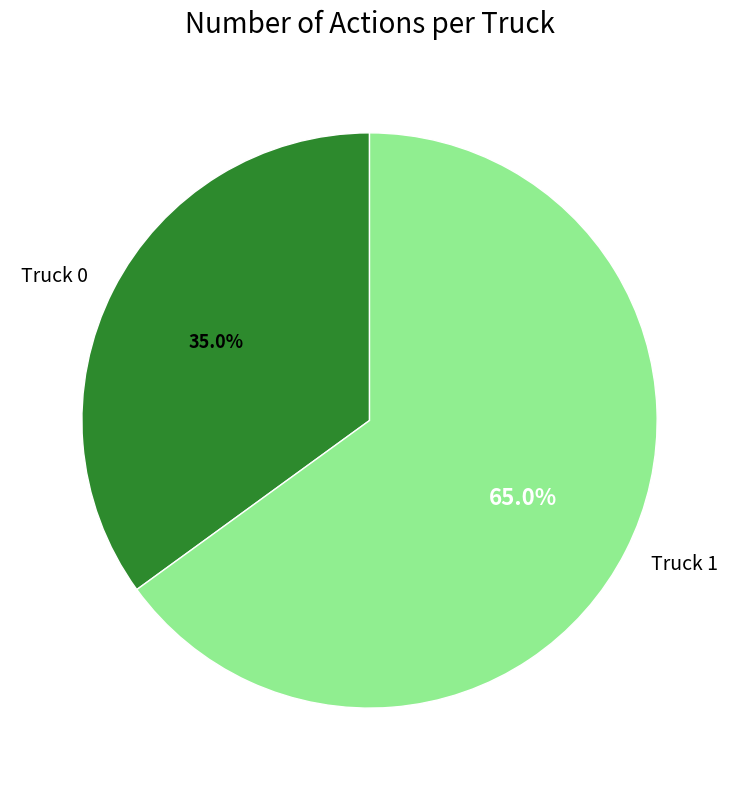

What is the total percentage of Truck 0 and Truck 1?

100.0%